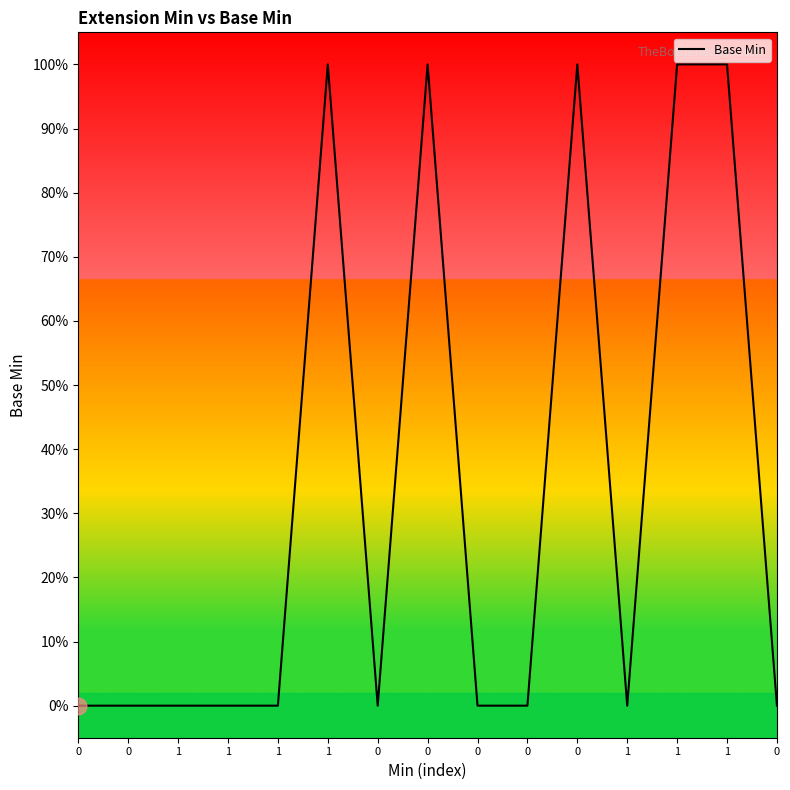

Rank the categories by value from lowest to highest.

0, 0, 1, 1, 1, 0, 0, 0, 1, 0, 1, 0, 0, 1, 1